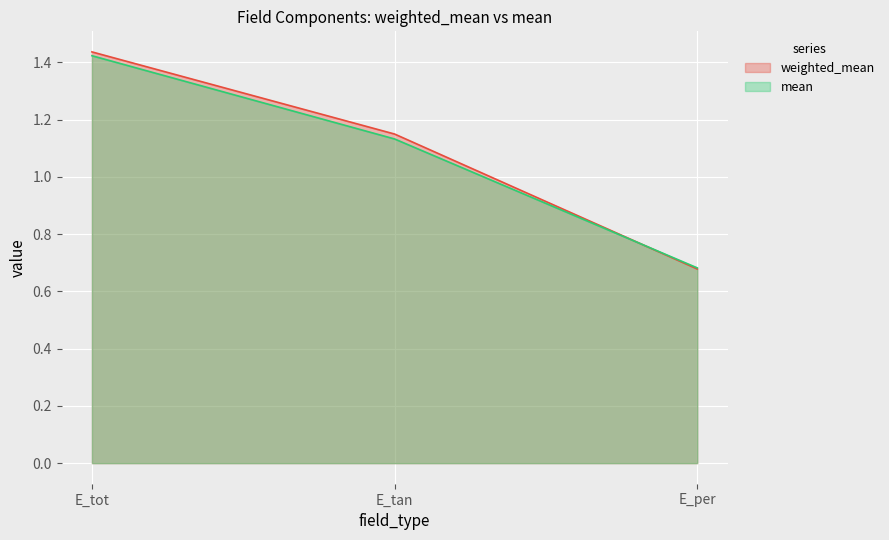

What is the sum of the weighted_mean values at E_tot and E_tan?

2.6